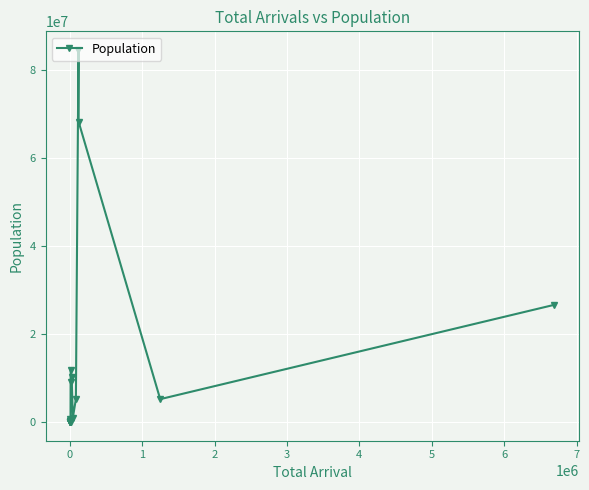

What is the minimum value shown in the chart?

11396